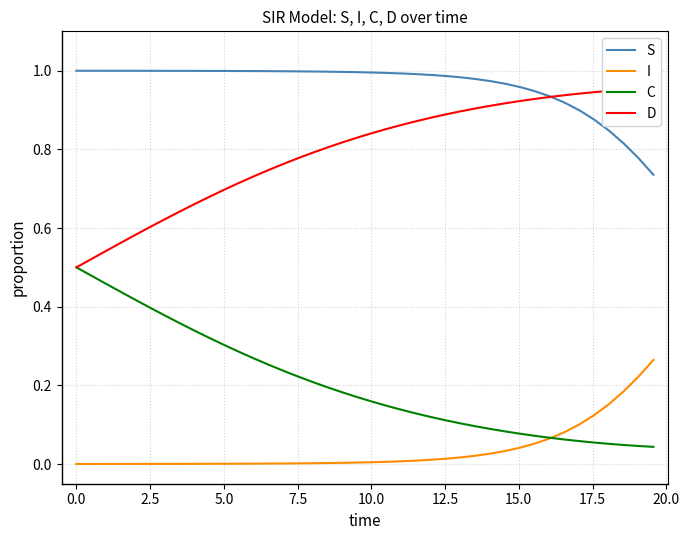

What is the maximum value for I?

0.3